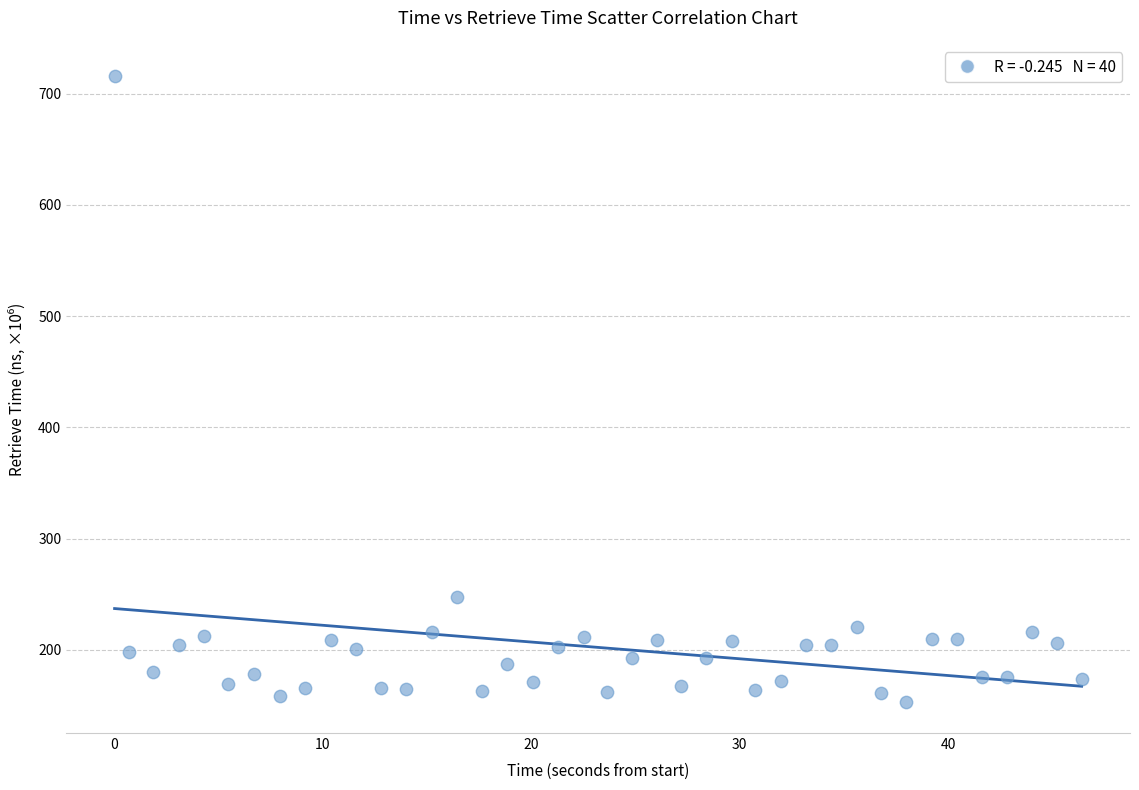

What Y value in the scatter plot is closest to 434?

247.3